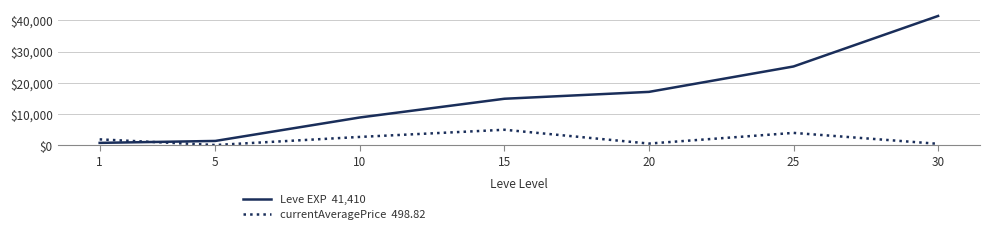

What is the greatest value displayed?

41410.0